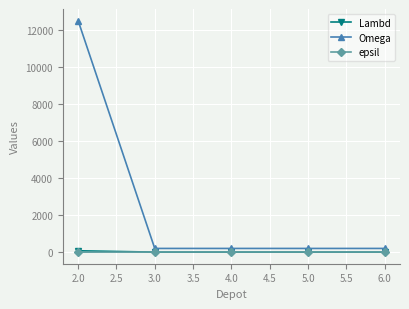

What is the greatest value displayed?

12500